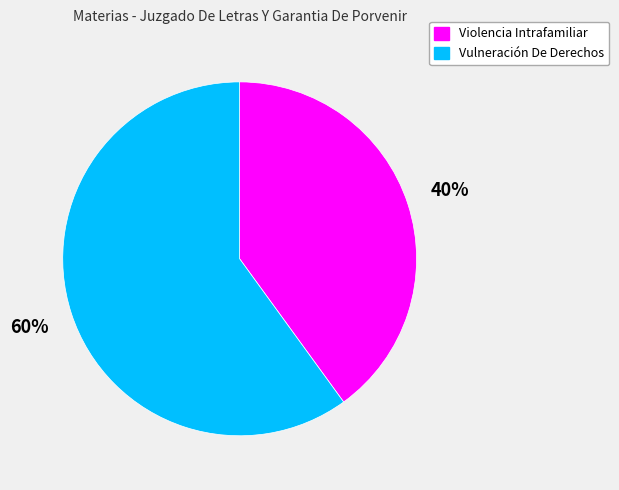

Rank the categories by value from lowest to highest.

Violencia Intrafamiliar, Vulneración De Derechos